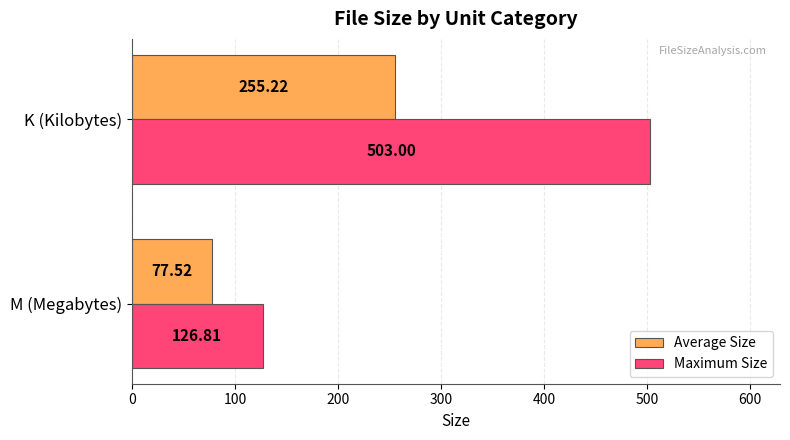

What is the sum of the Average Size values at K (Kilobytes) and M (Megabytes)?

332.7